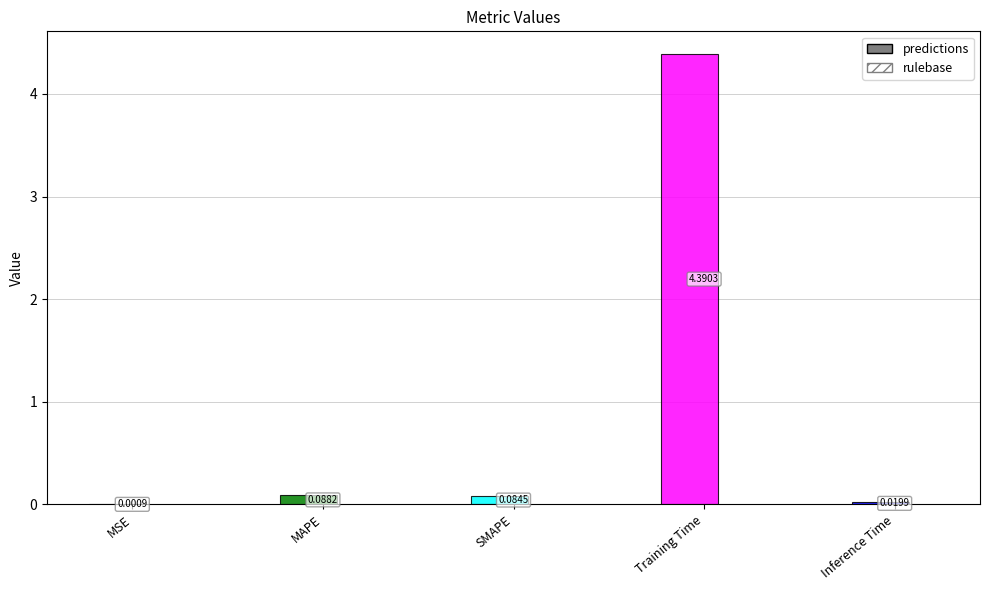

At which category does the chart reach its minimum across all series?

MSE